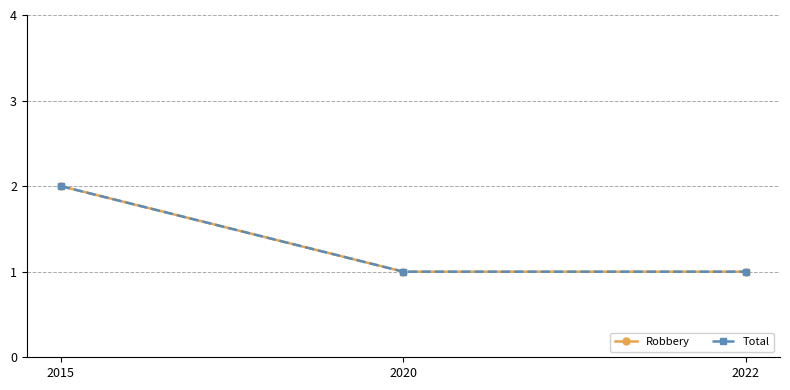

Is this an area chart (filled region under the line)?

No